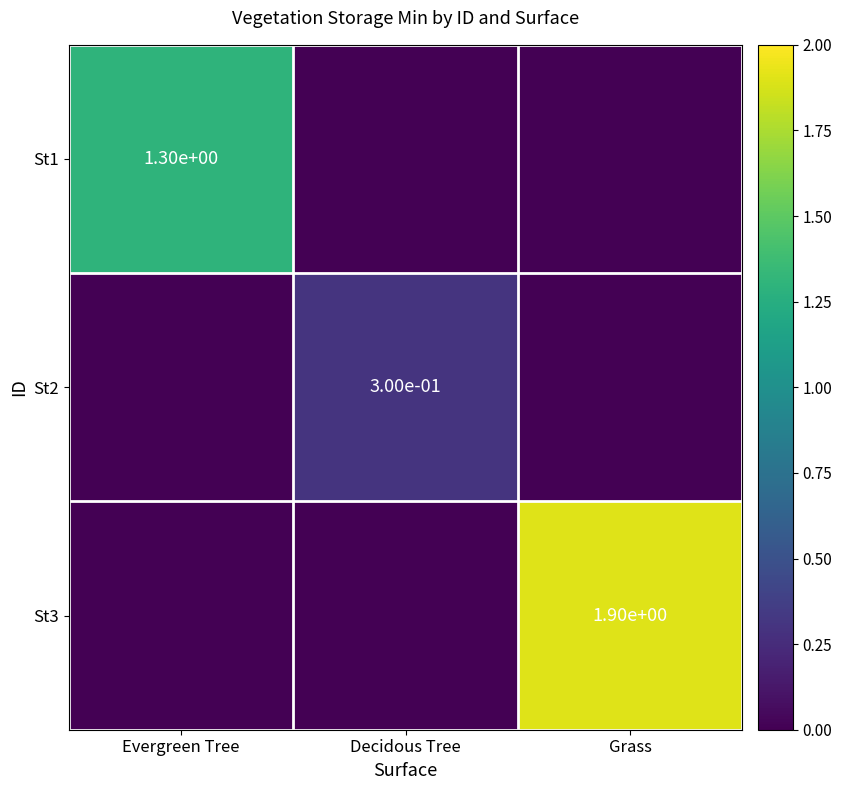

Between Evergreen Tree and Decidous Tree, which series saw the biggest shift?

St1